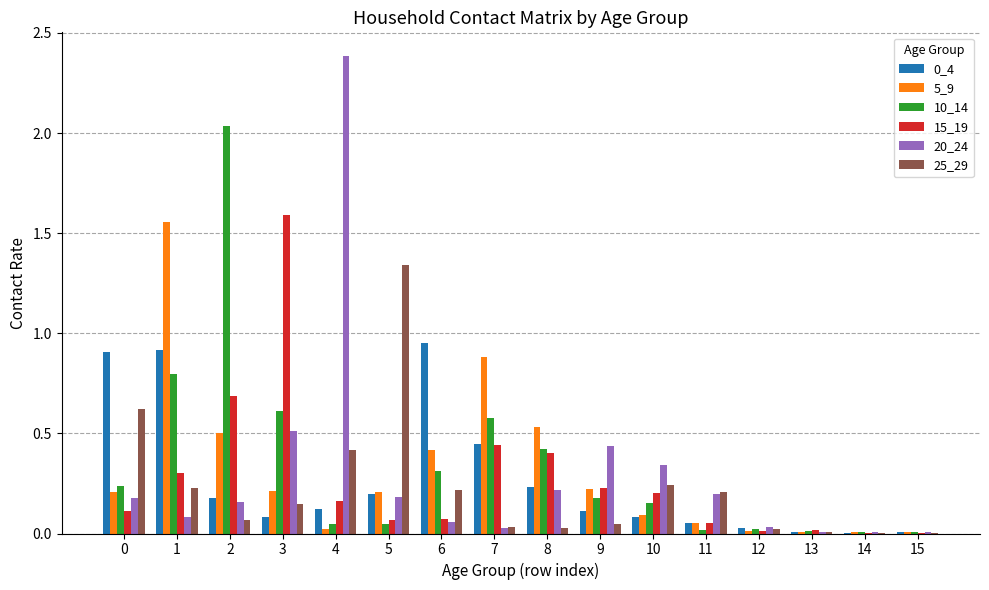

Is the value of 10_14 at 10 greater than the value of 25_29 at 14?

Yes